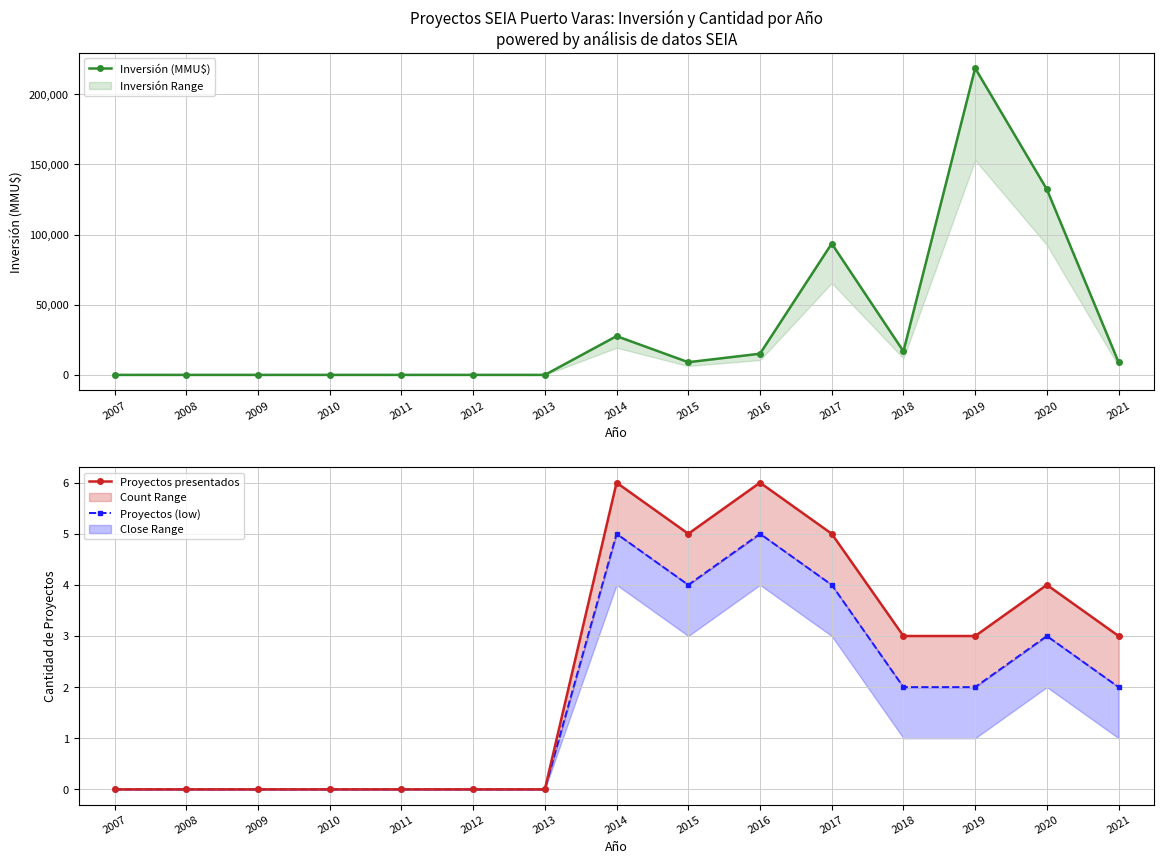

What is the difference between the second highest and minimum values in the Inversión (MMU$) series?

132200